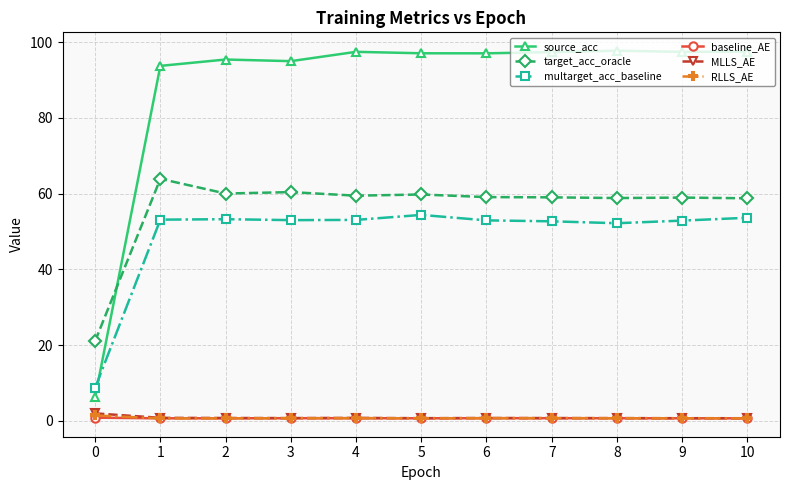

Is the value of source_acc at 5 greater than the value of target_acc_oracle at 1?

Yes